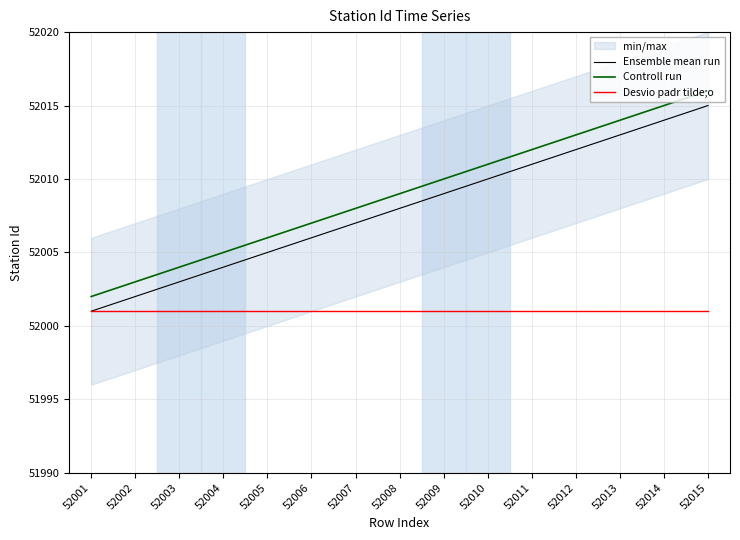

Does the chart display data point markers on the line(s)?

No